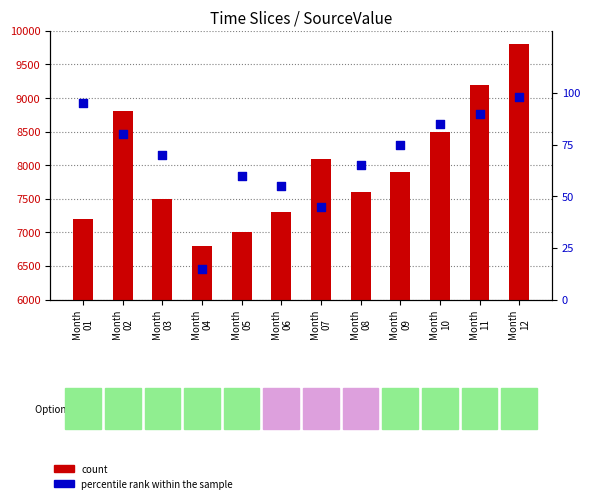

What are all the series names shown in the legend?

count, percentile rank within the sample